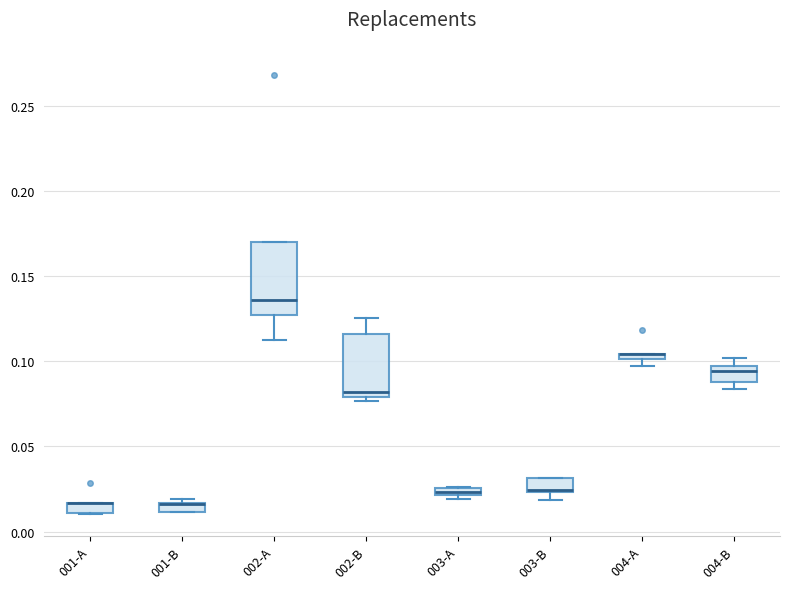

Where is the lower edge of the box for 002-B on the y-axis? The values are not printed on the chart, so give them approximately, as read against the axis.

0.080